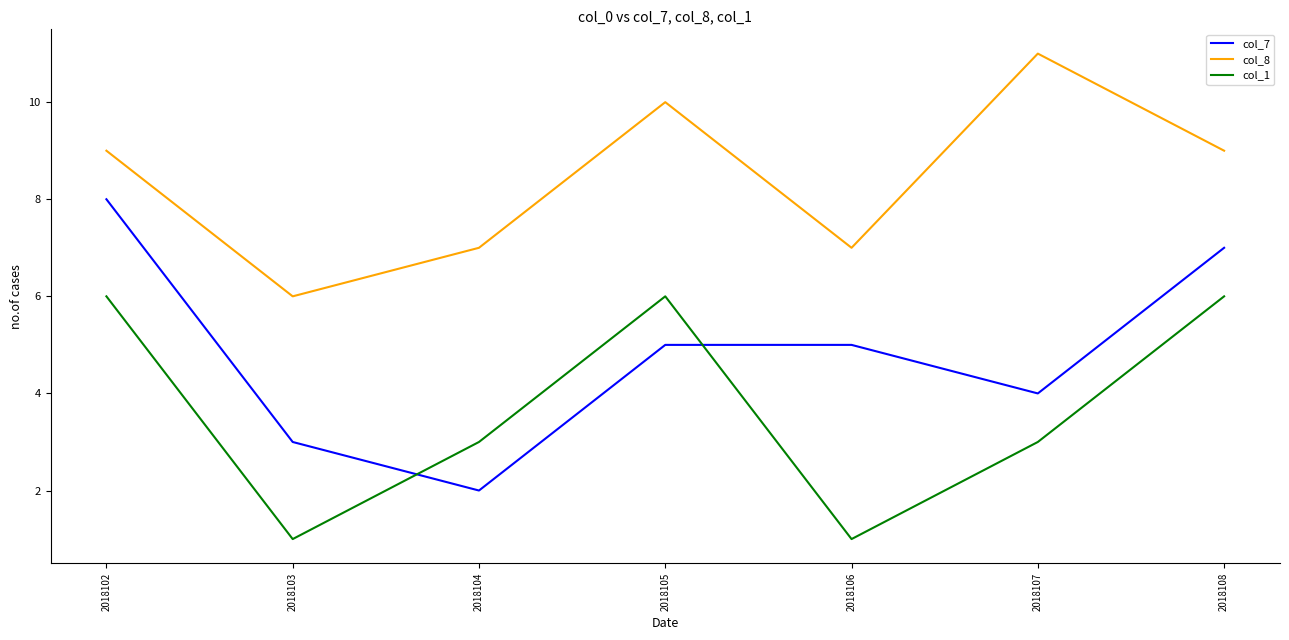

Which series has the largest total across all categories?

col_8